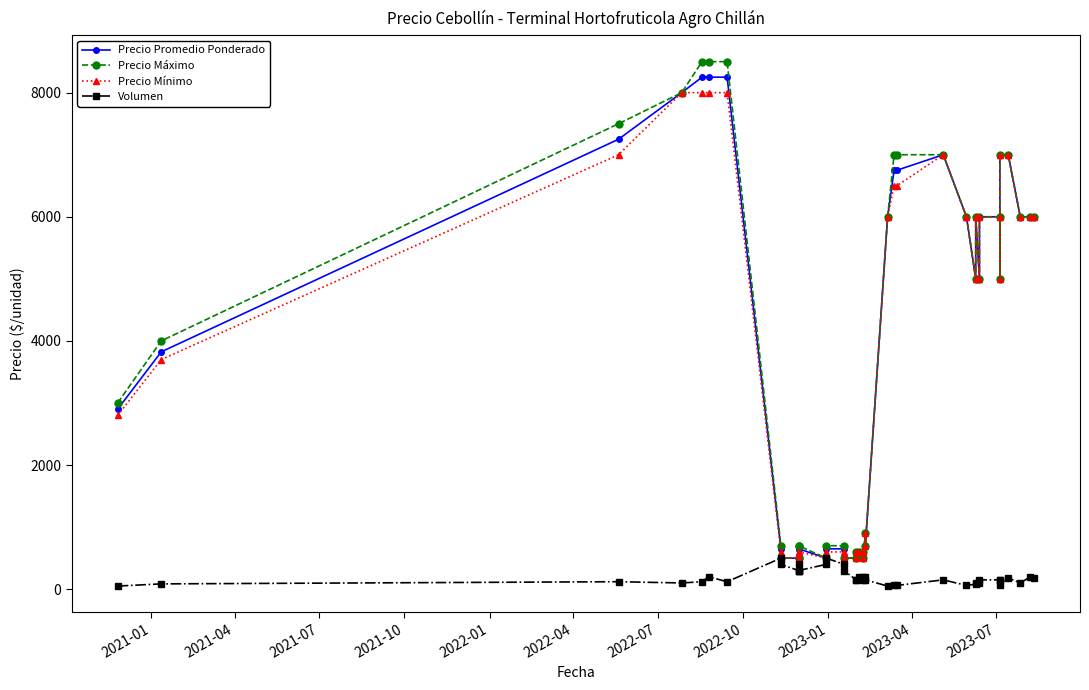

How many categories are shown in the chart?

40